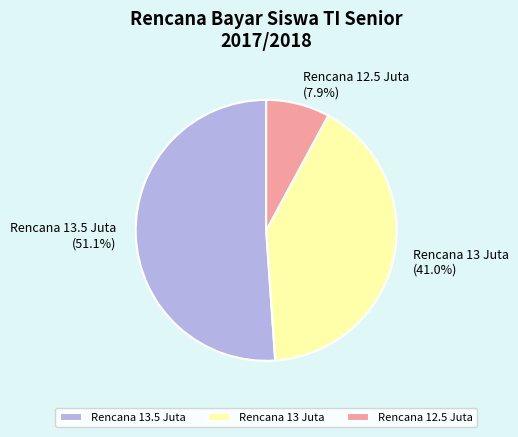

What is the largest slice in the pie chart?

Rencana 13.5 Juta